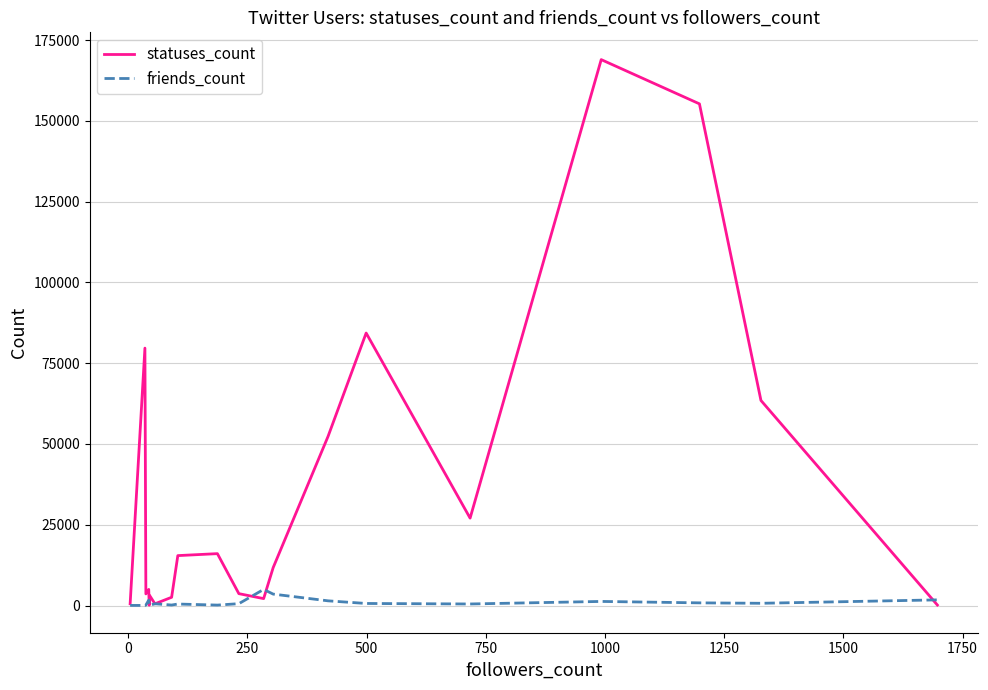

List the series in order of their overall mean, lowest first.

friends_count, statuses_count